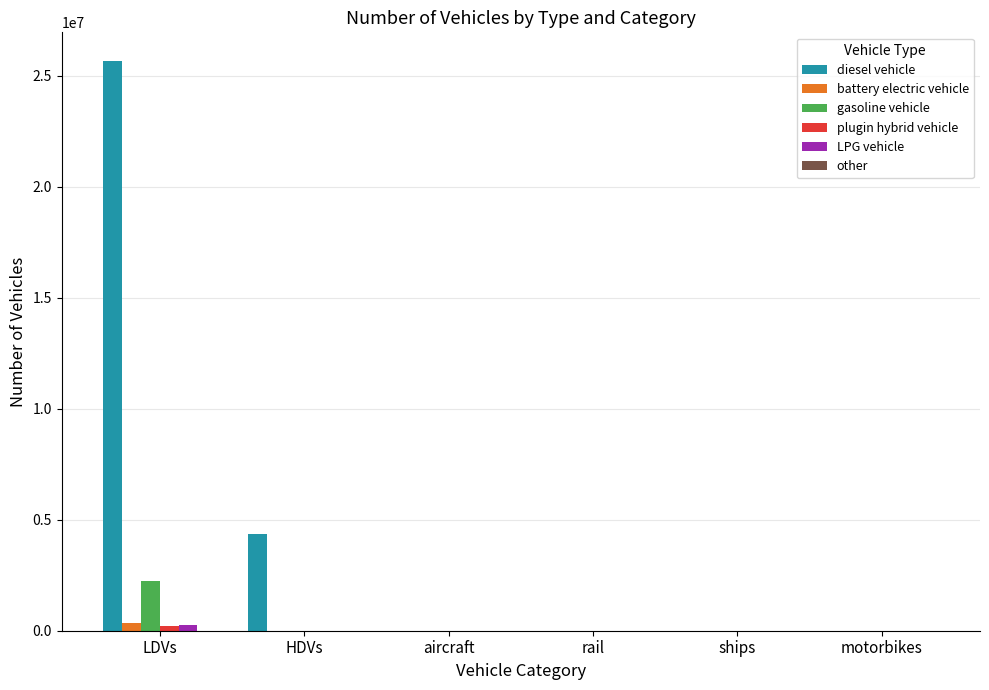

Which series has the largest total across all categories?

diesel vehicle